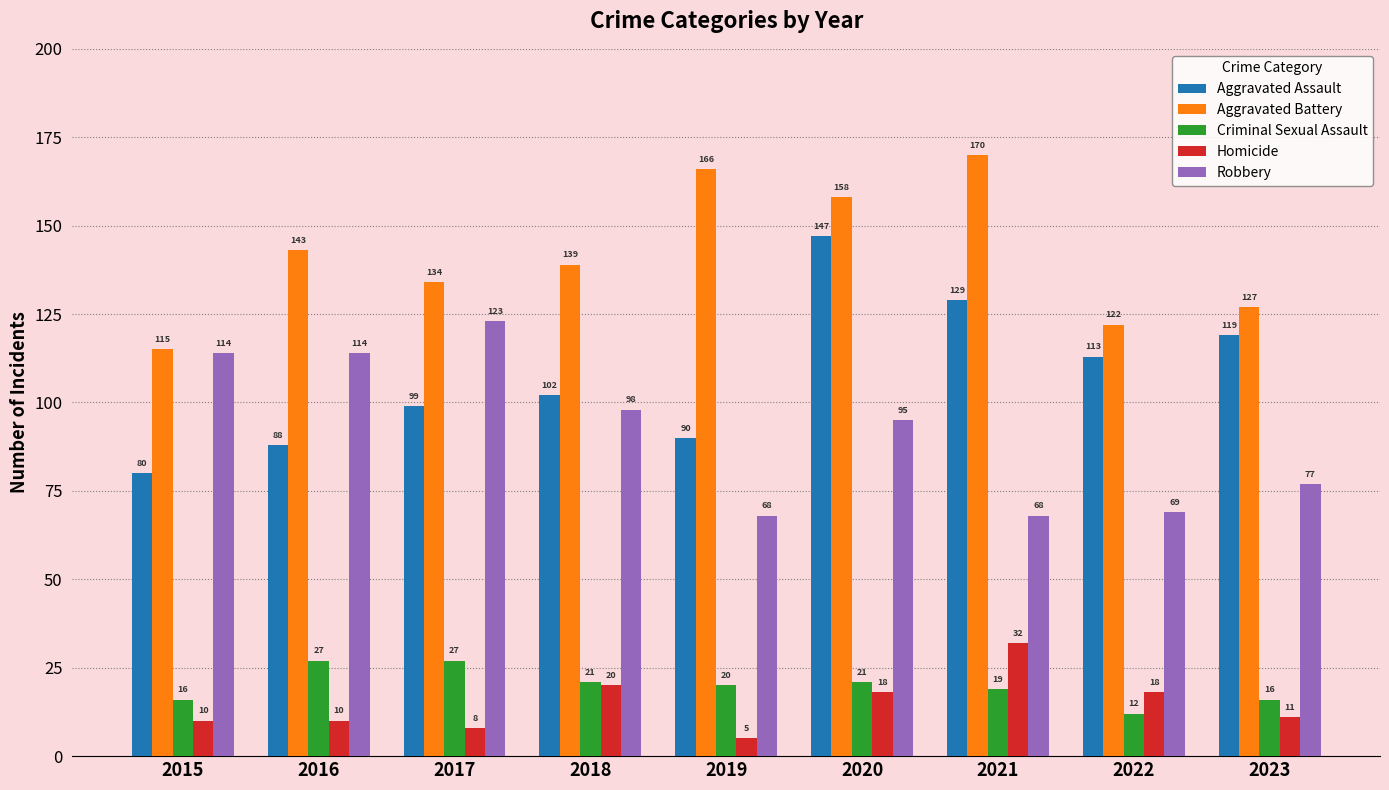

Which series has the largest range (max minus min)?

Aggravated Assault